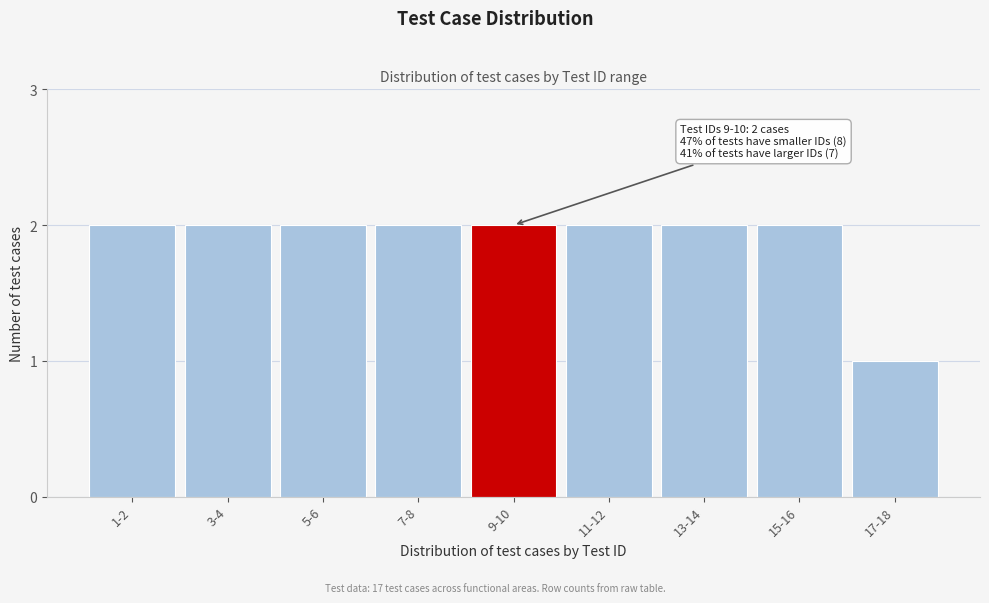

Reading left to right, list all the values displayed in this chart.

2	2	2	2	2	2	2	2	1